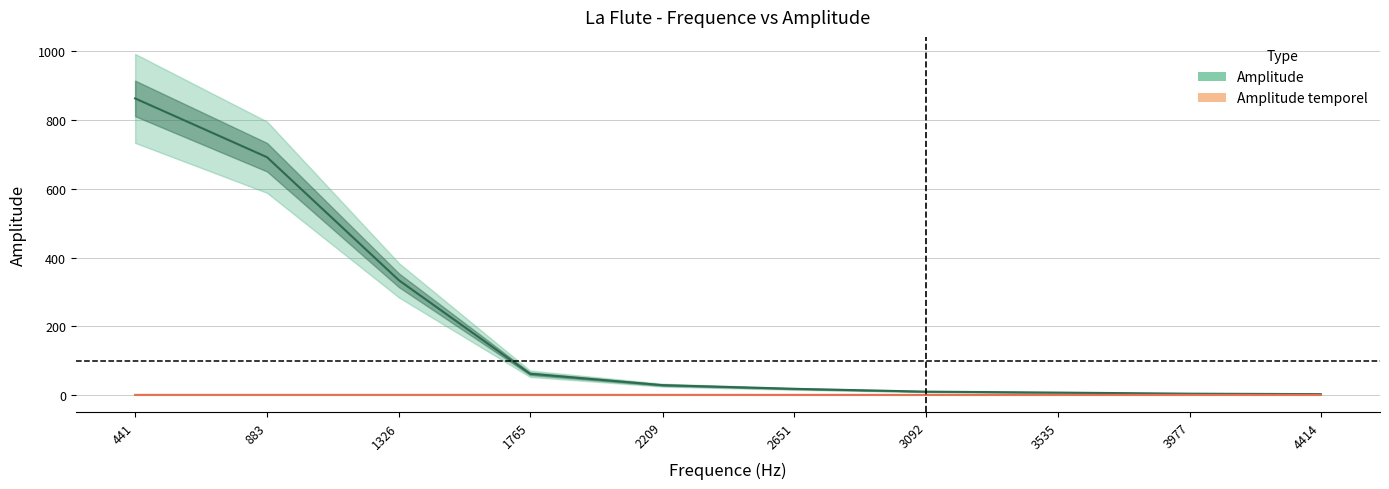

What is the value of the Amplitude point at the 6th from the left?

17.7